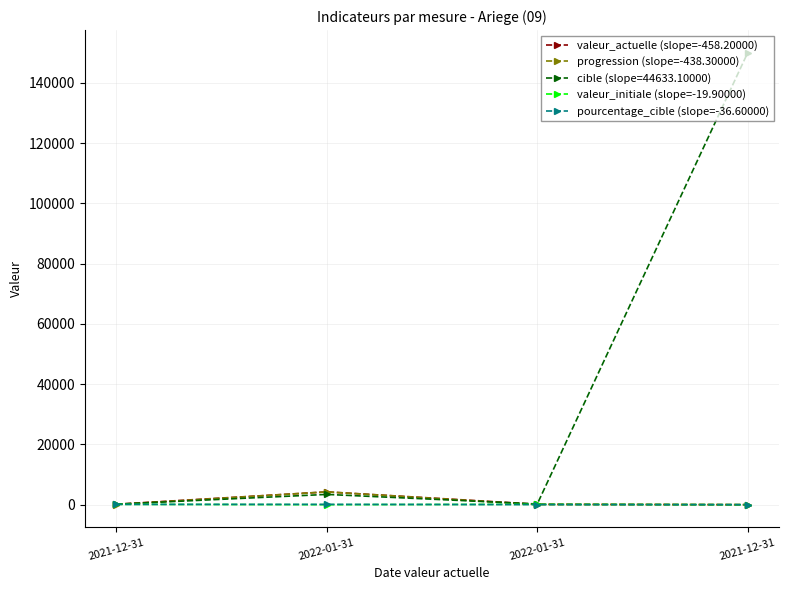

How many lines are shown in the chart?

5